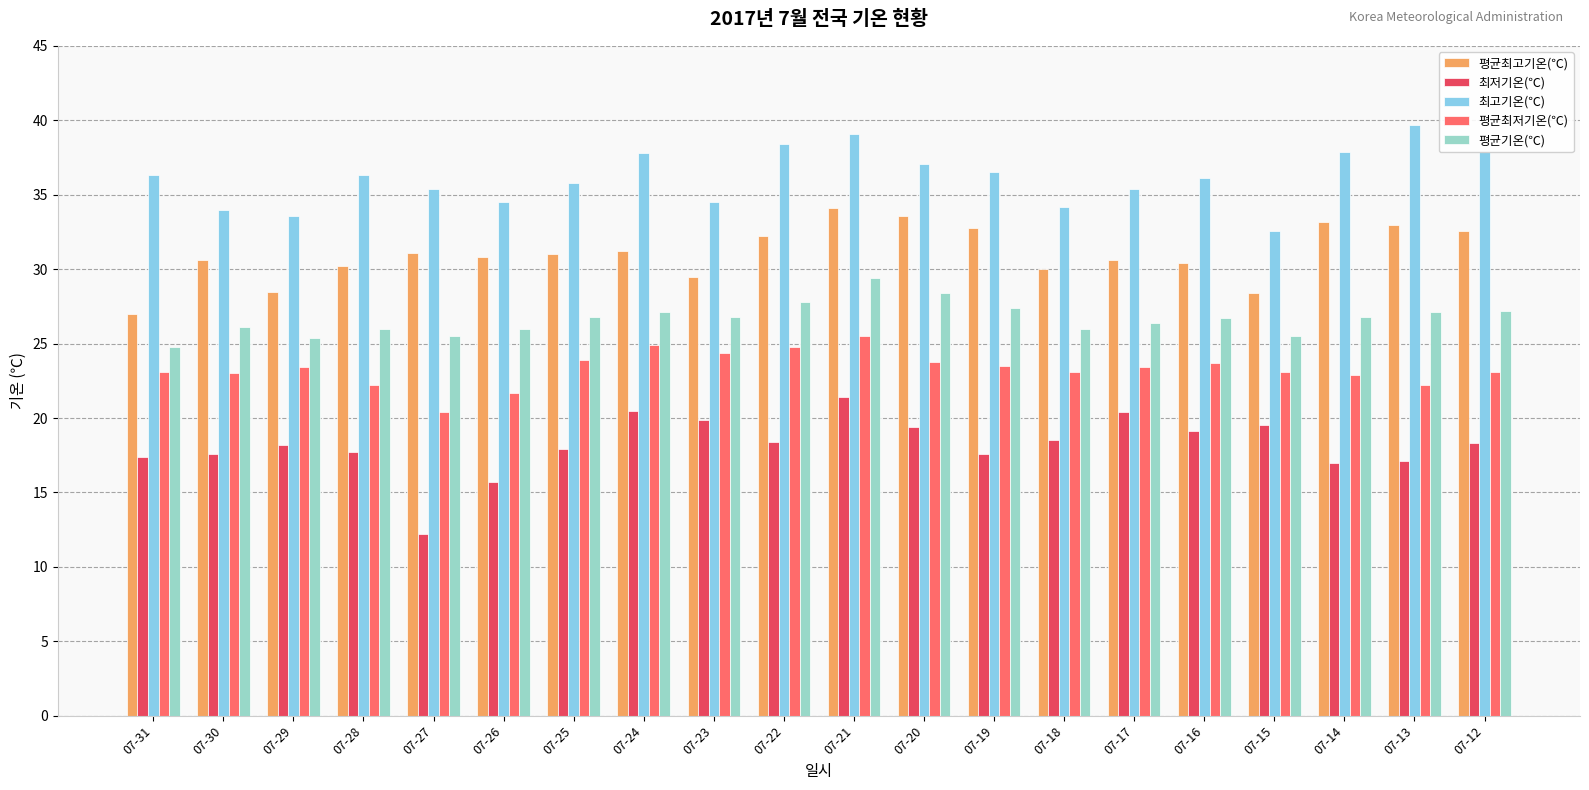

Rank the series by their maximum value, from highest to lowest.

최고기온(℃), 평균최고기온(℃), 평균기온(℃), 평균최저기온(℃), 최저기온(℃)